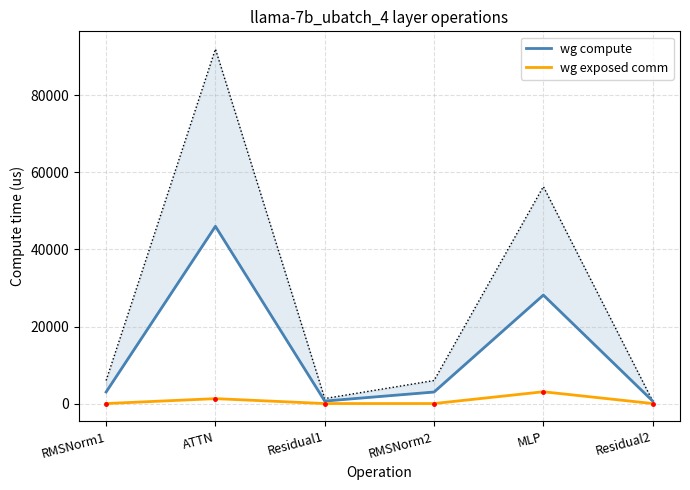

How many positive values does the wg exposed comm series have?

2